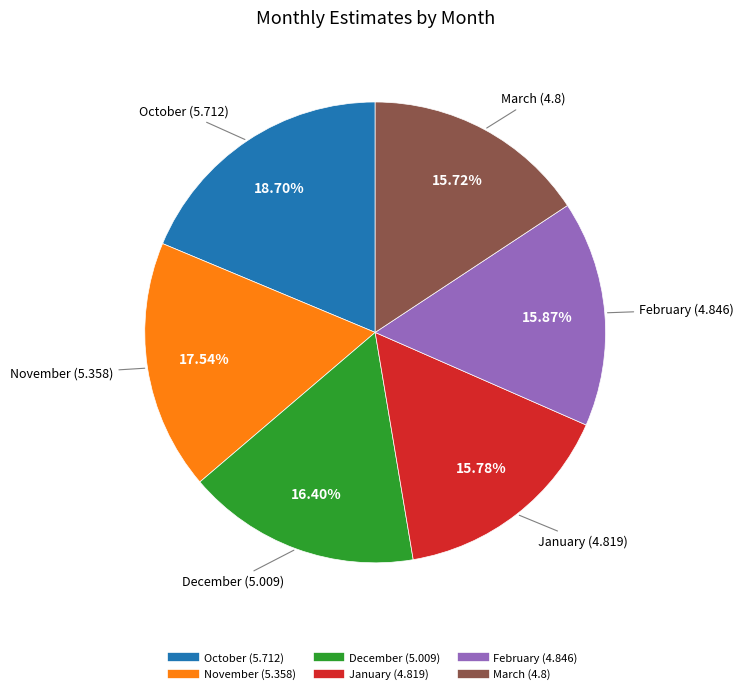

The December slice represents 3% of the pie. True or false?

False